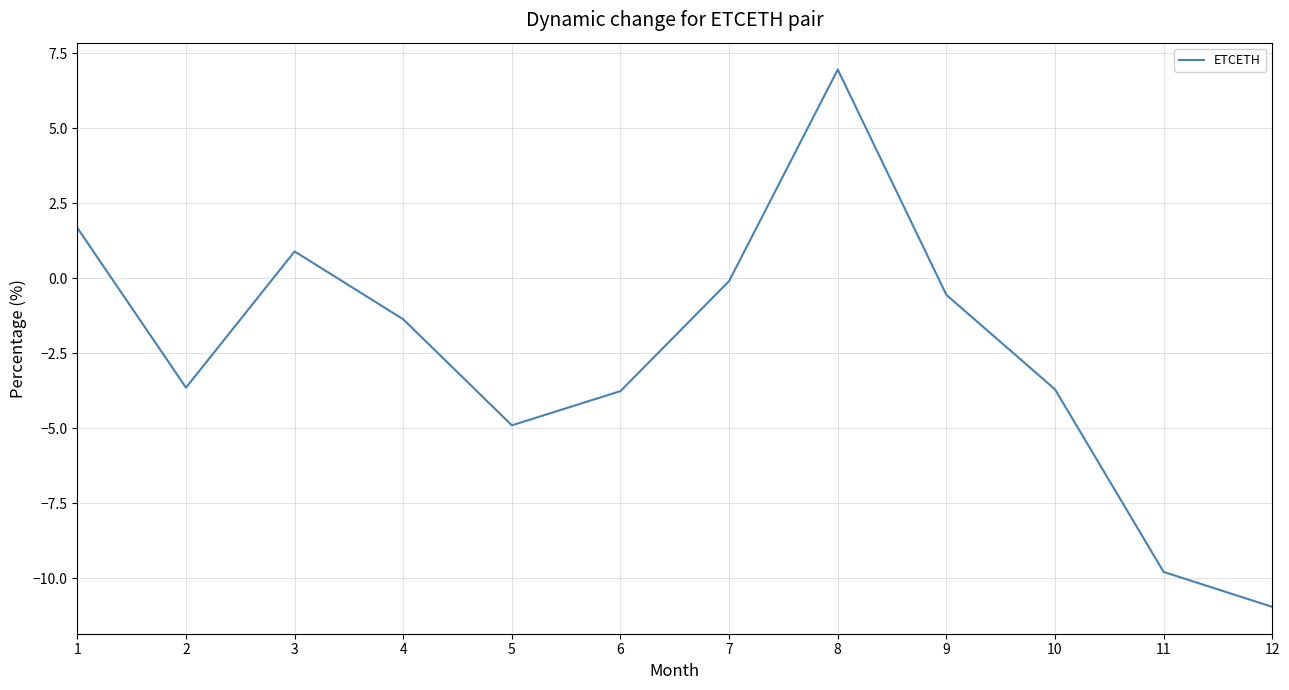

Read the value at 2.

-3.6